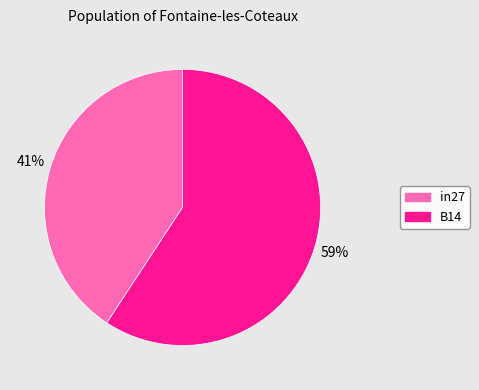

To the nearest percent, what percentage of the pie is in27?

41%